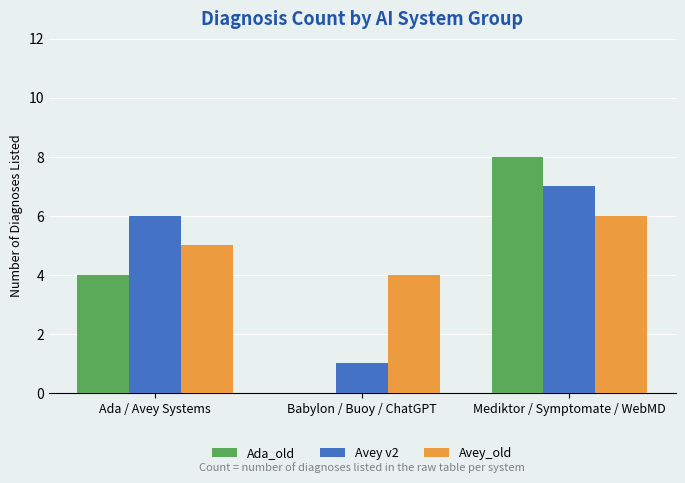

Reading left to right, transcribe all the data shown in this chart.

Ada_old: Ada / Avey Systems=4	Babylon / Buoy / ChatGPT=0	Mediktor / Symptomate / WebMD=8
Avey v2: Ada / Avey Systems=6	Babylon / Buoy / ChatGPT=1	Mediktor / Symptomate / WebMD=7
Avey_old: Ada / Avey Systems=5	Babylon / Buoy / ChatGPT=4	Mediktor / Symptomate / WebMD=6